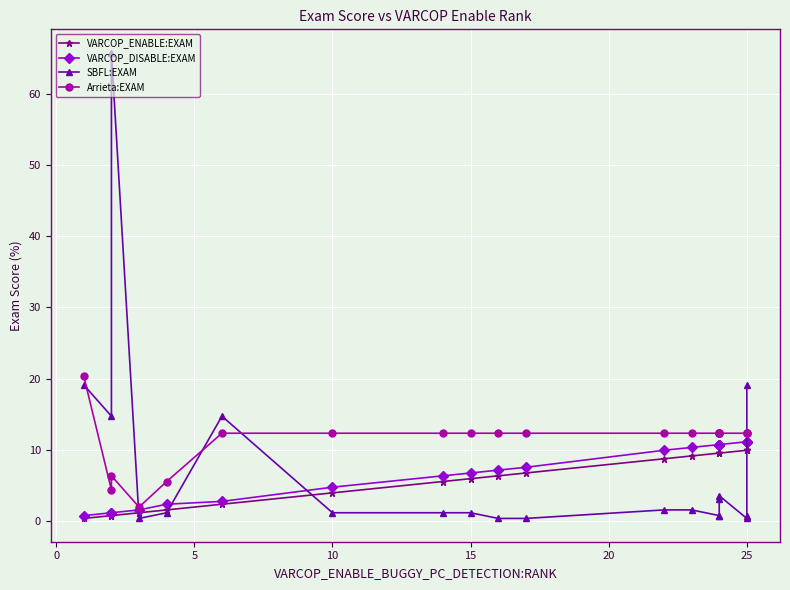

Between 15 and 5, which is larger?

15